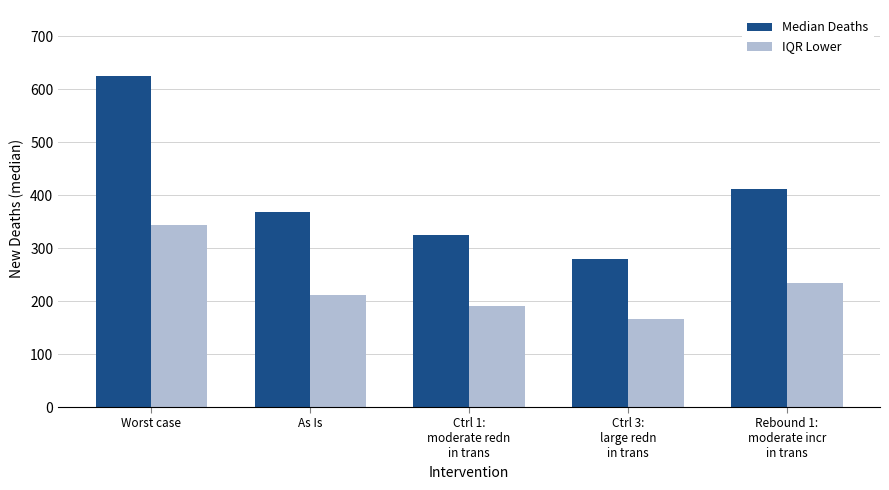

What is the total value across all series at Worst case?

968